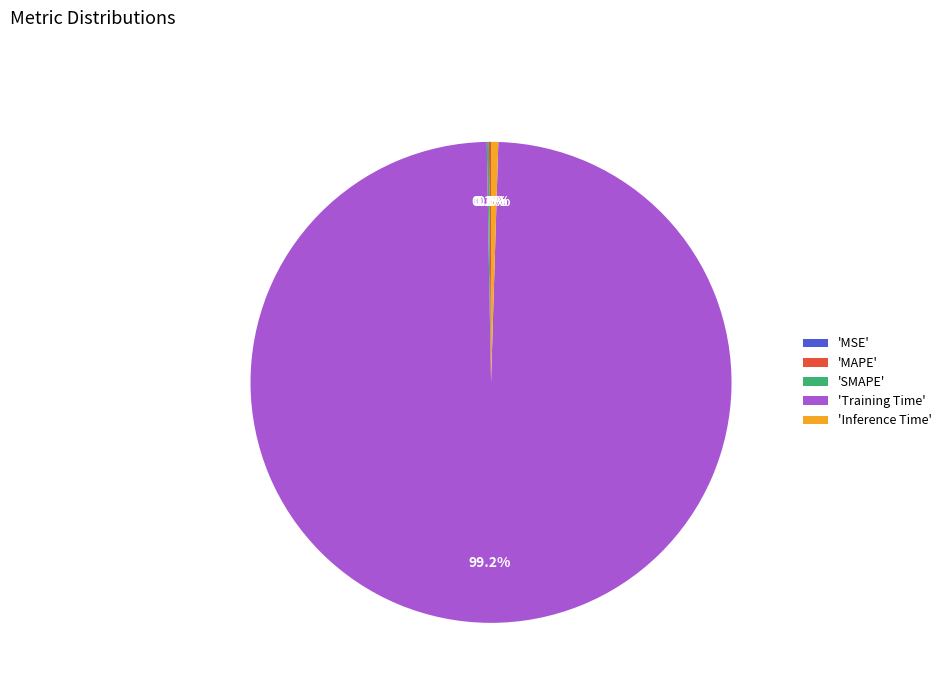

Which category has the biggest portion of the pie?

'Training Time'